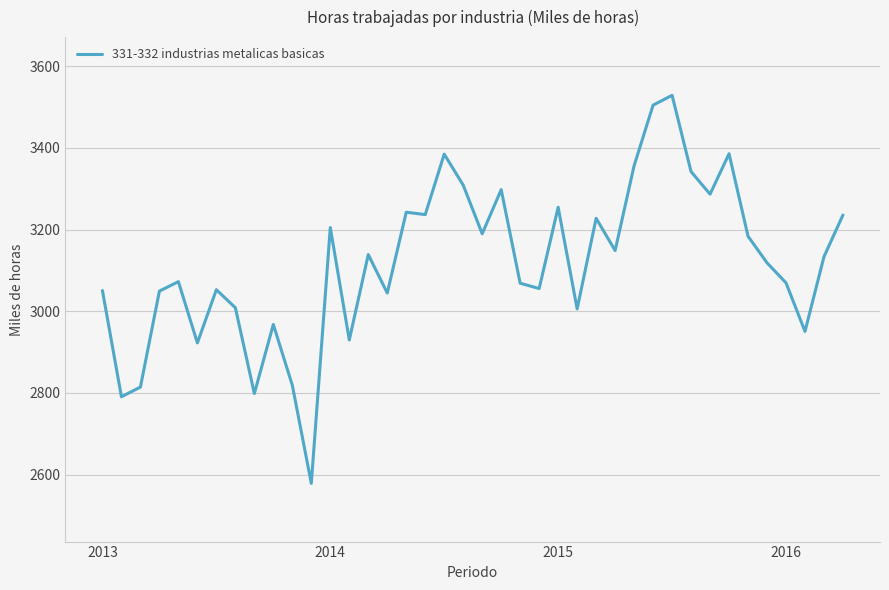

What is the difference between the maximum and minimum values?

950.0